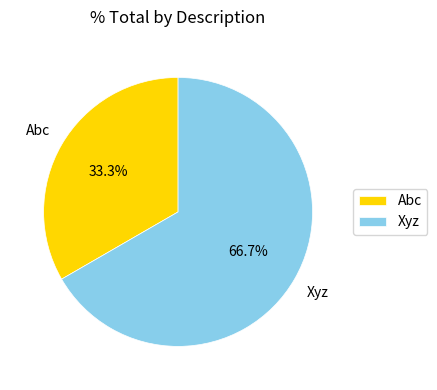

What is the smallest slice in the pie chart?

Abc